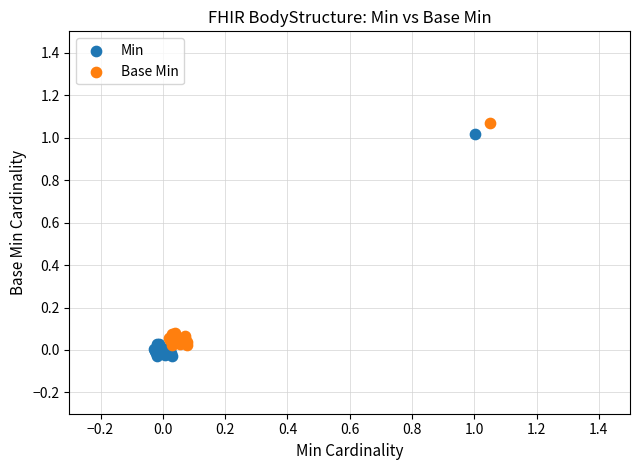

Which series contains the lowest Y value?

Min